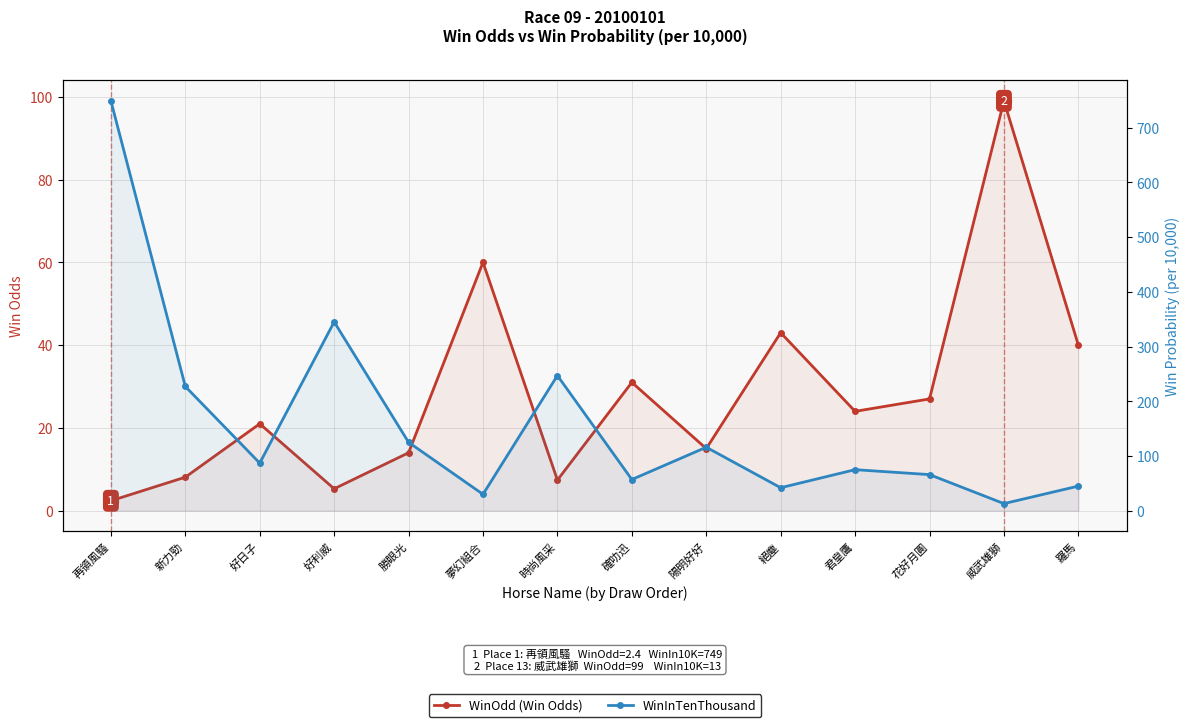

True or false: WinOdd (Win Odds) has more than 1 interior local peaks.

True